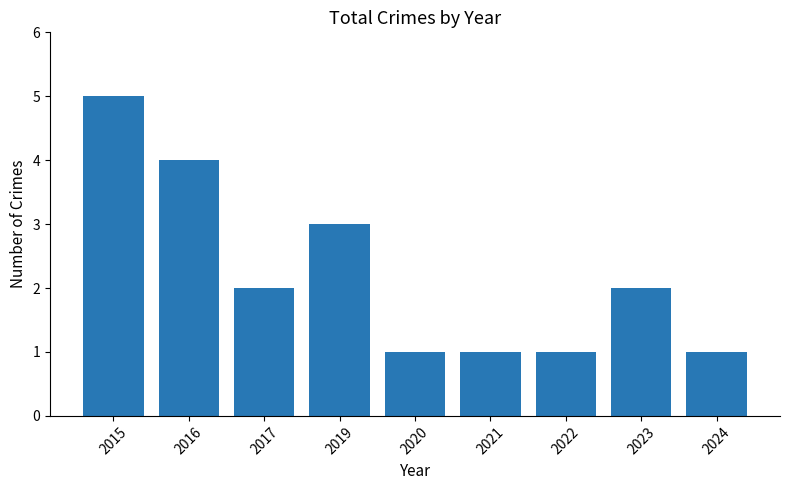

What is the maximum value shown in the chart?

5